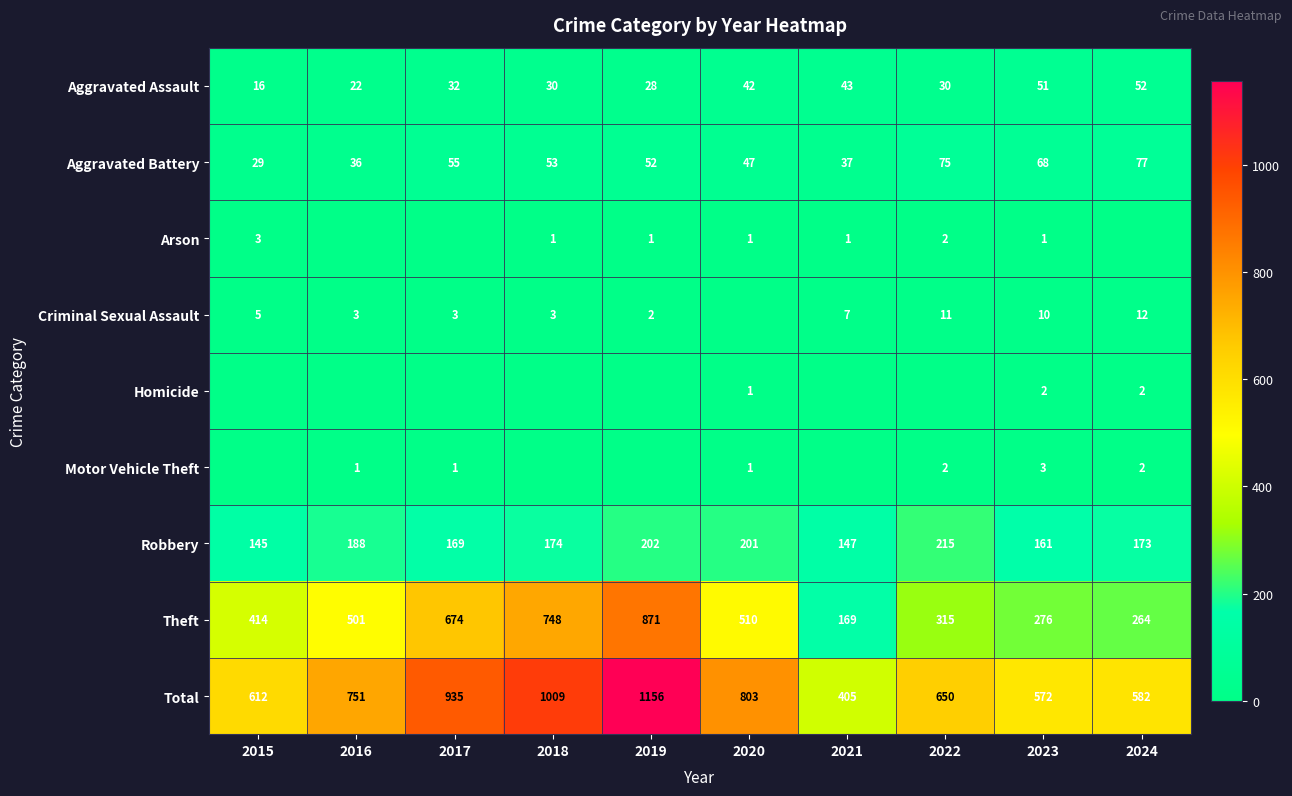

Is the value of Robbery at 2022 greater than the value of Homicide at 2024?

Yes